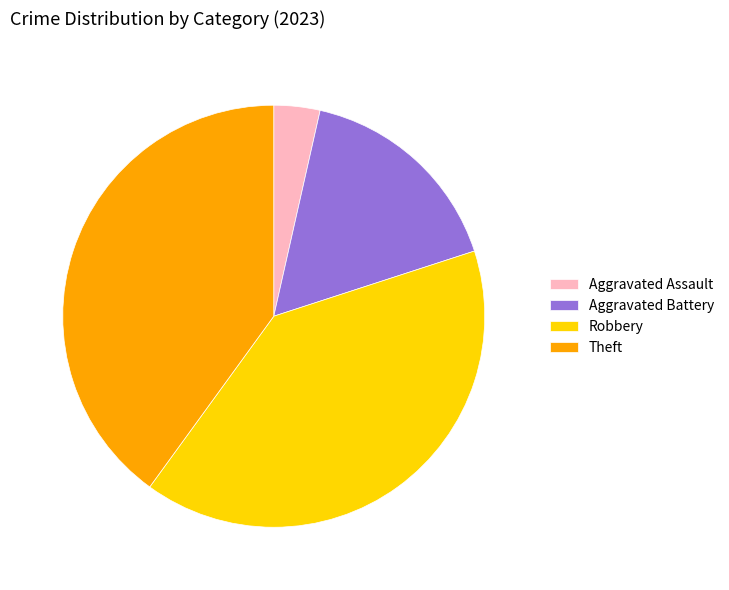

Approximately how many times larger is the value at Robbery compared to Aggravated Battery?

2.4